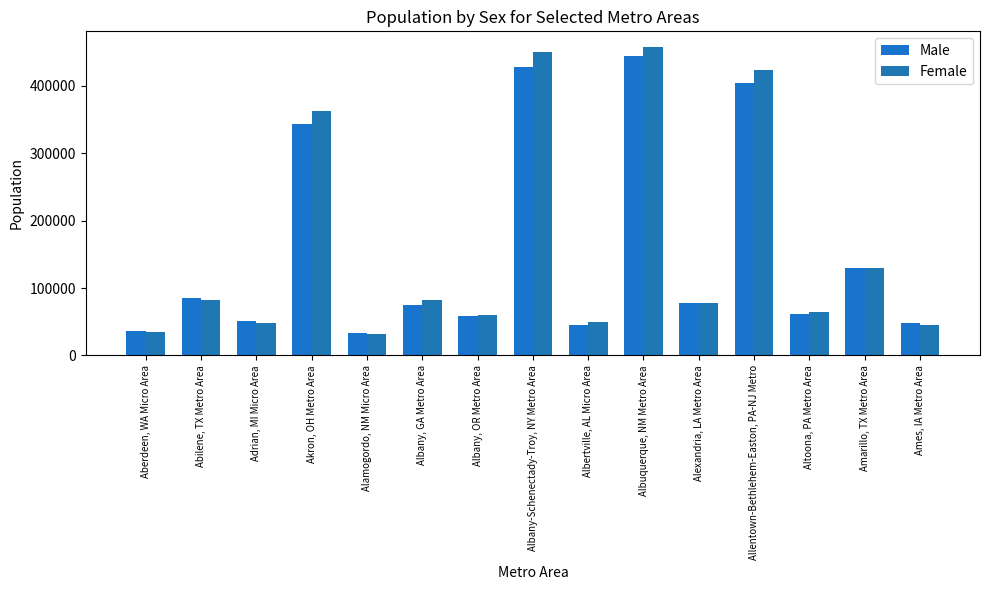

What are all the series names shown in the legend?

Male, Female